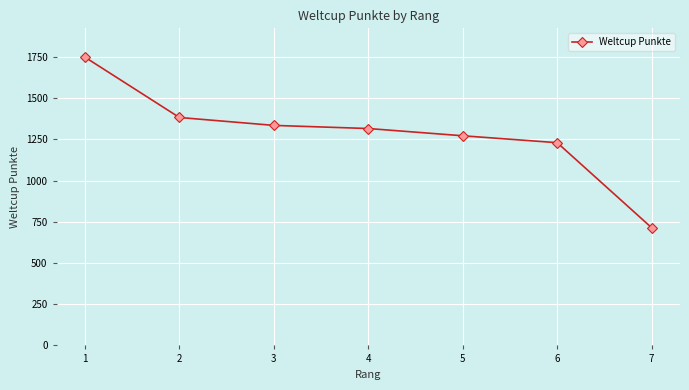

Approximately how many times larger is the value at 7 compared to 2?

0.5